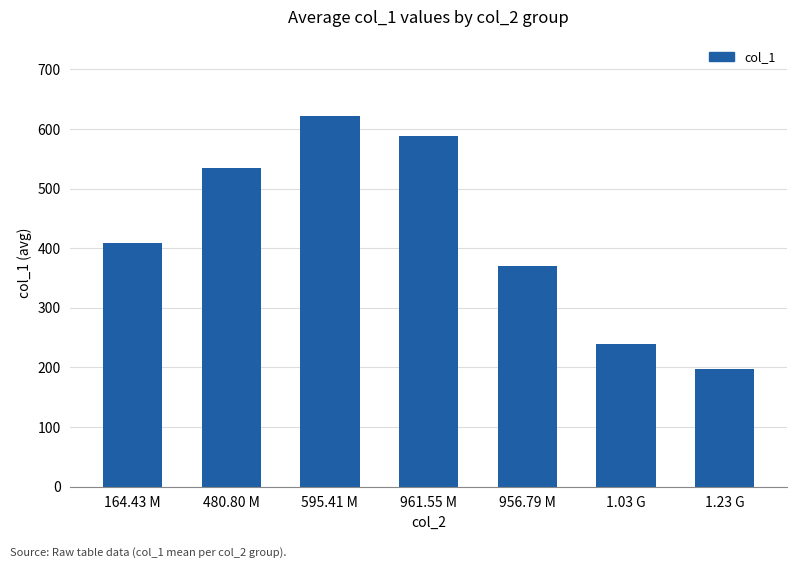

Read the value at 956.79 M.

370.8